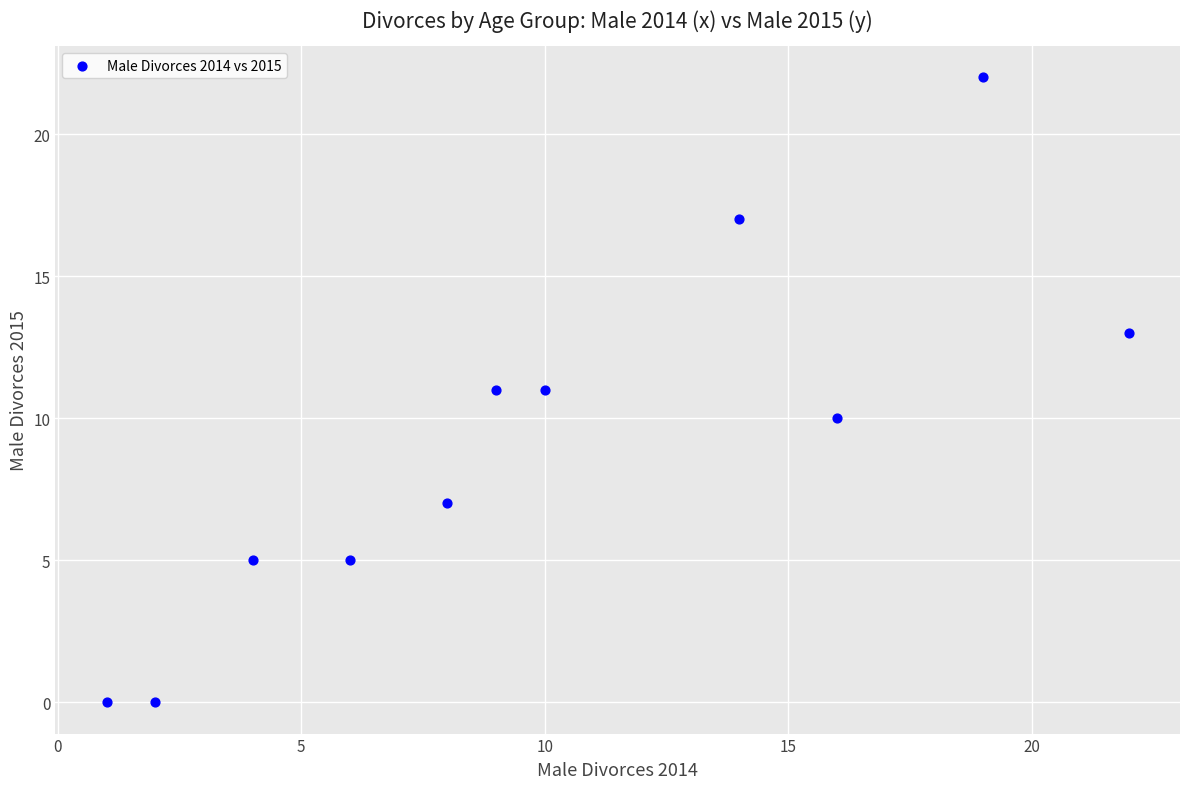

What is the average X value?

10